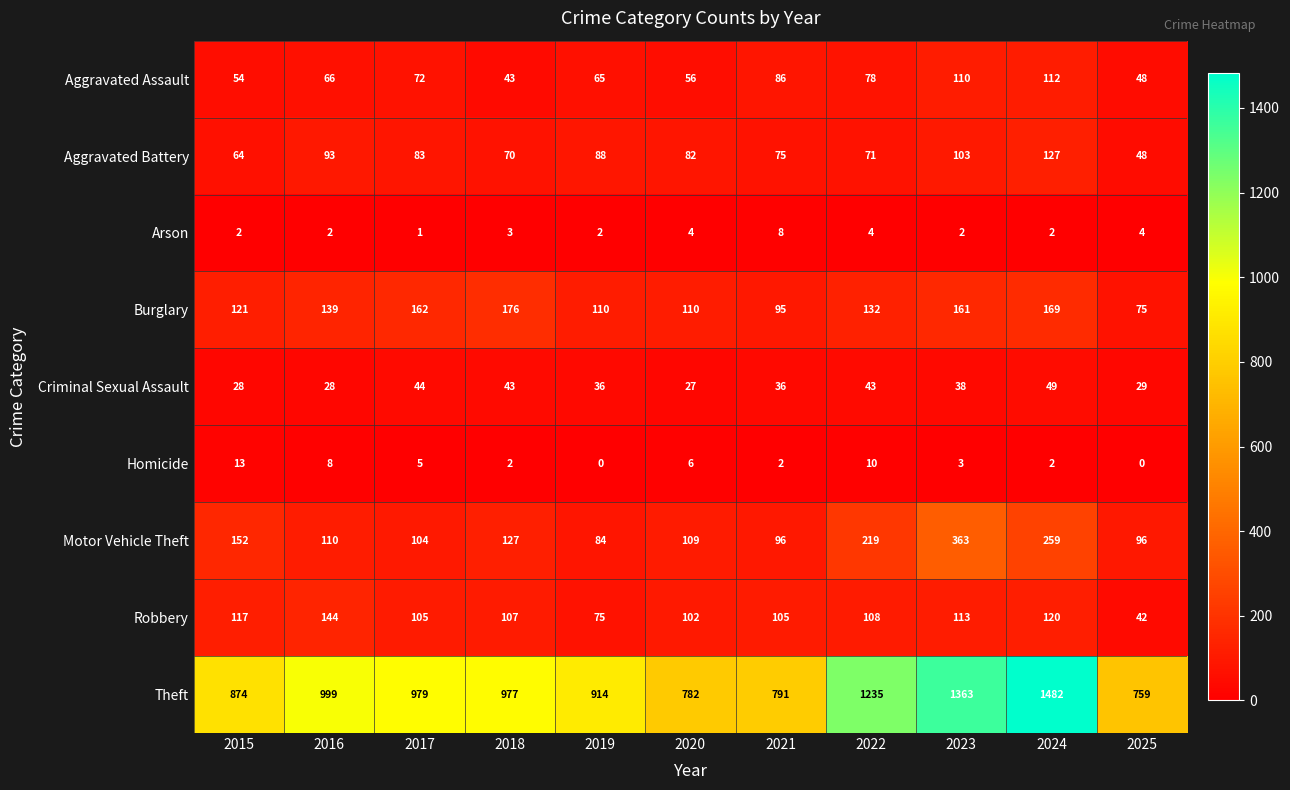

How many categories are shown in the chart?

11